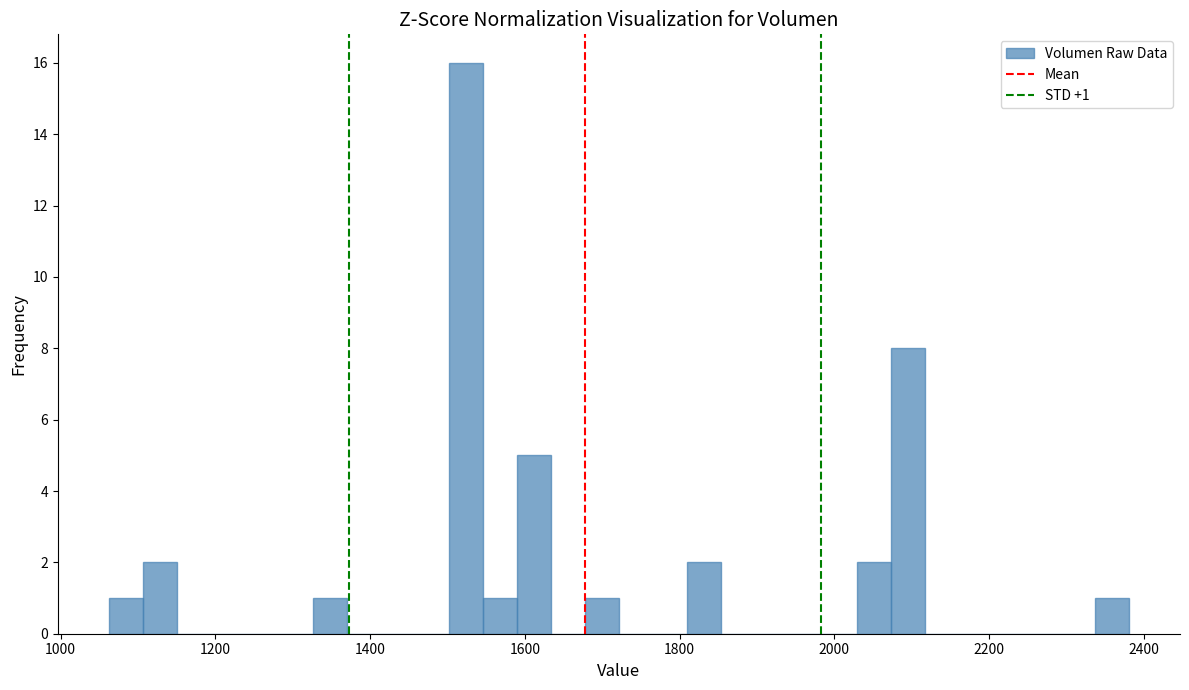

Read against the x-axis, roughly where is the centre of the tallest bar?

1520